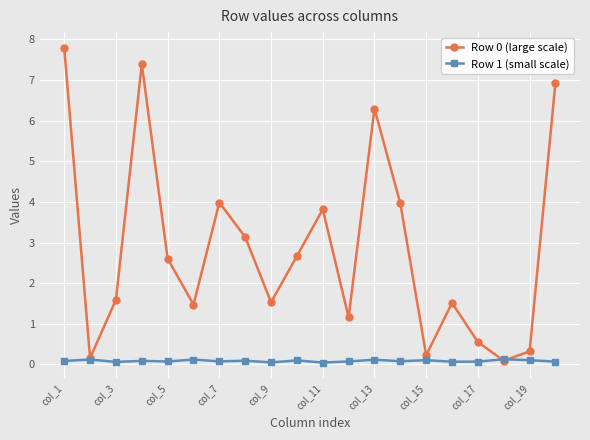

At how many categories does at least one series exceed 2?

10